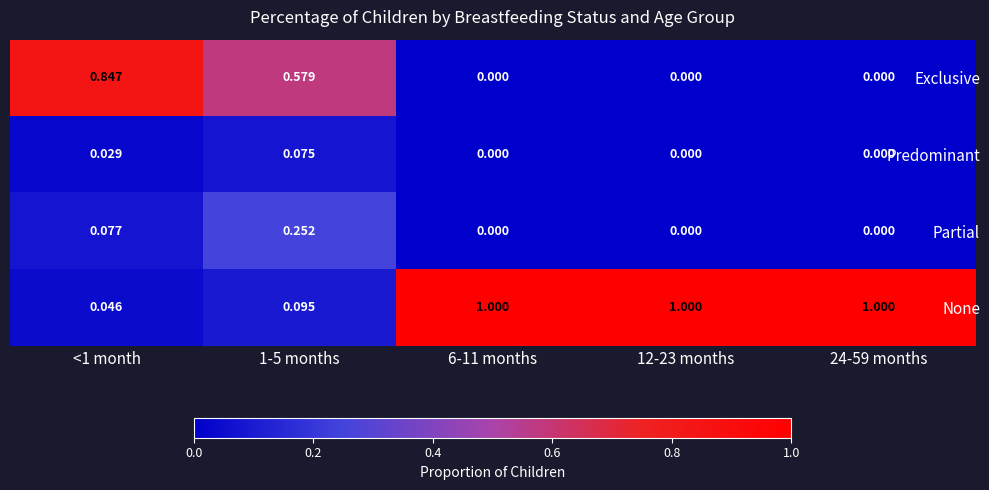

Which series has the largest range (max minus min)?

None